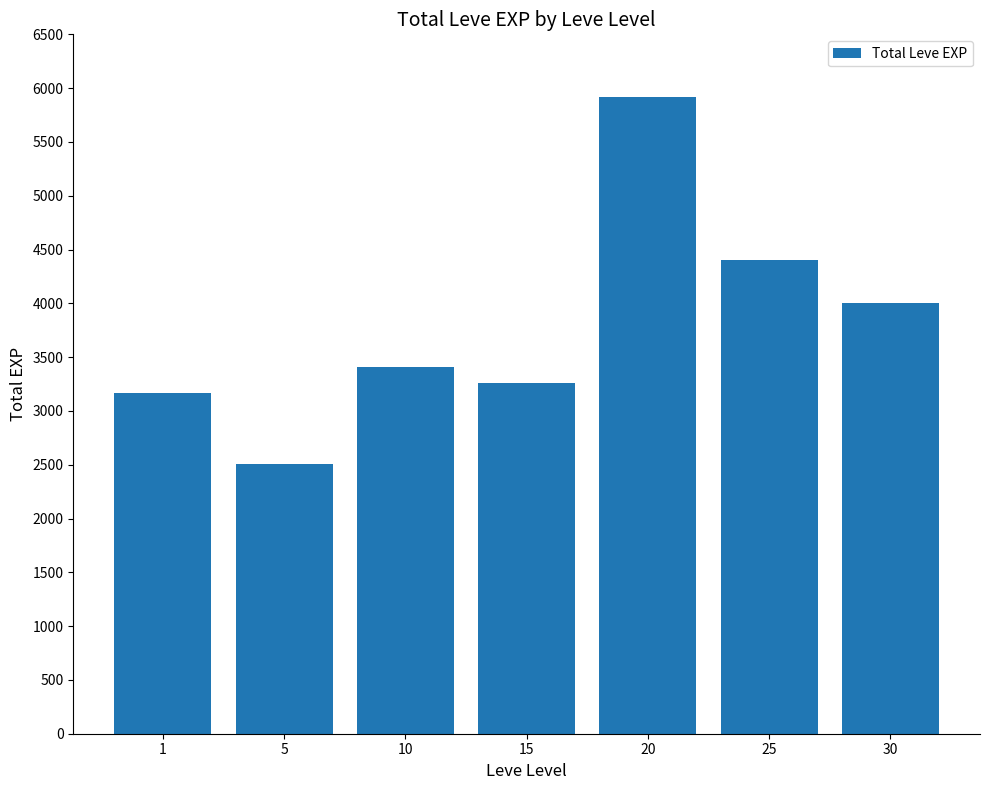

Read the value at 1, to the nearest 100.

3200